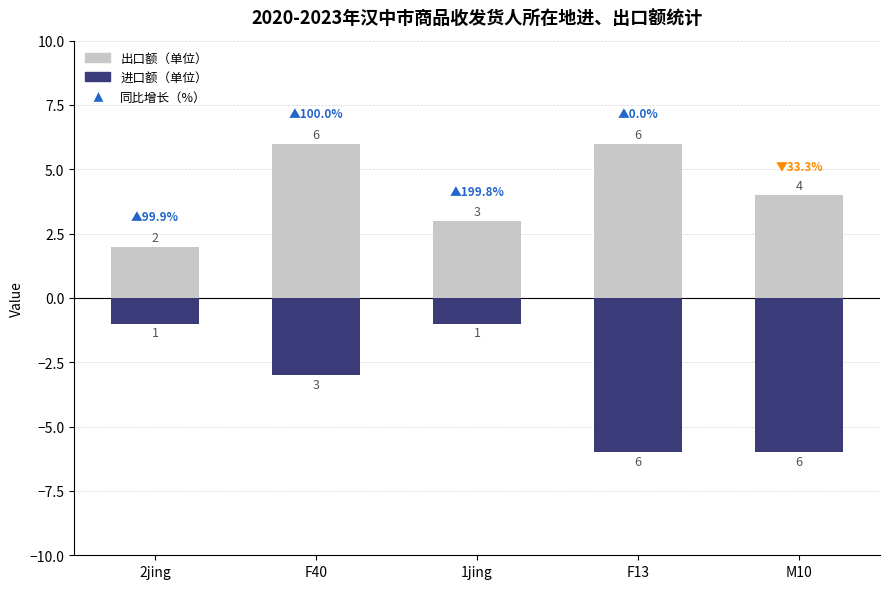

What is the sum of all 出口额（单位） values?

21